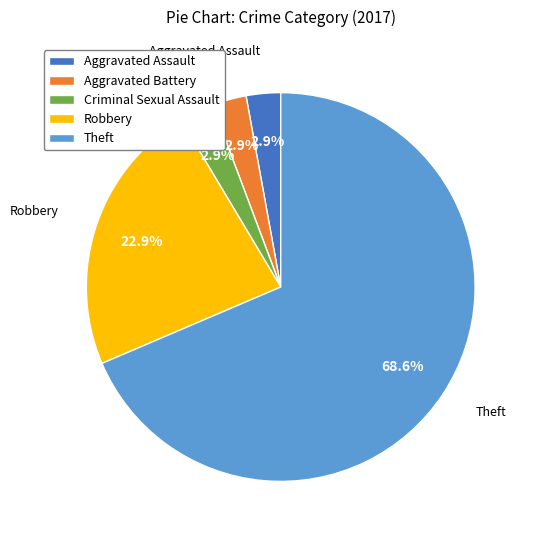

Is Theft the majority of the pie?

Yes